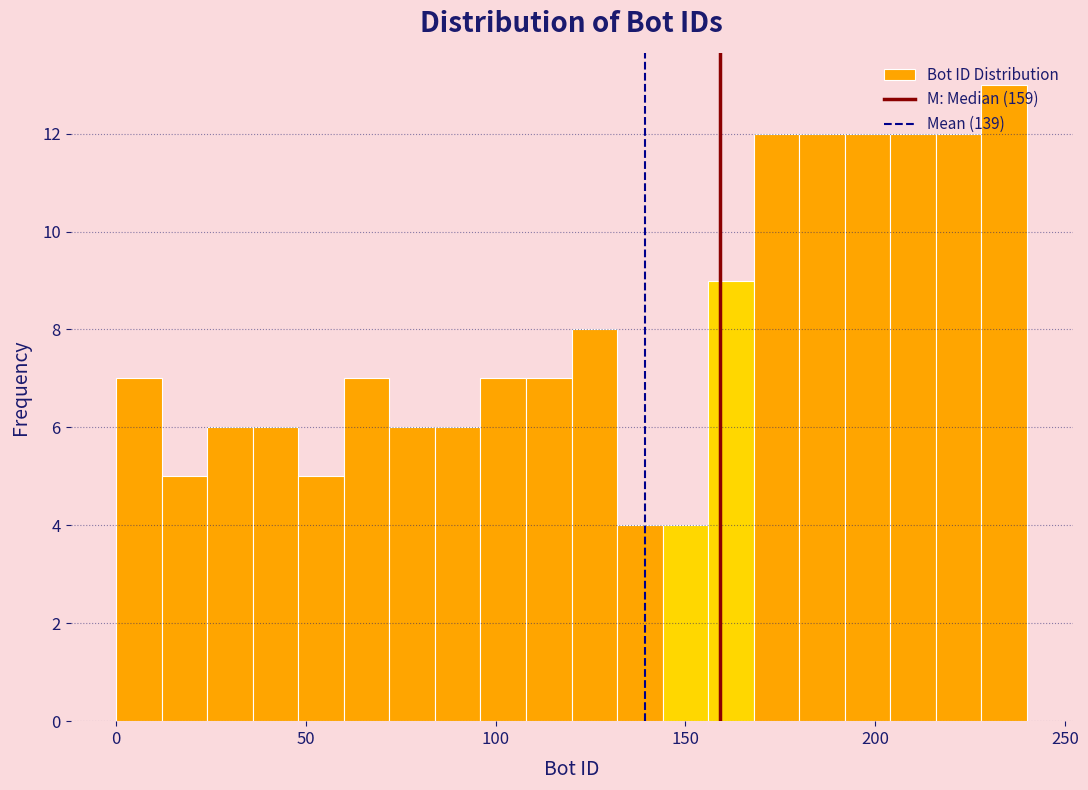

Around what value on the x-axis is the tallest bar? Give the approximate position of its centre, as read against the axis.

235